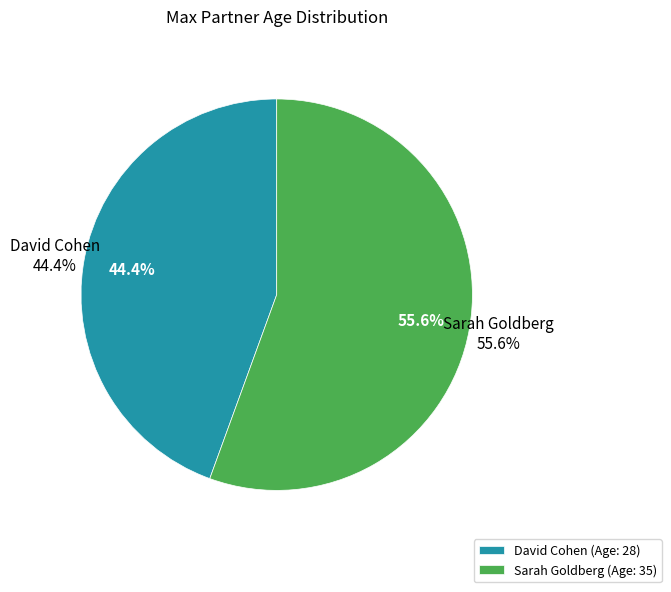

Is it true that Sarah Goldberg is 50% of the pie?

False